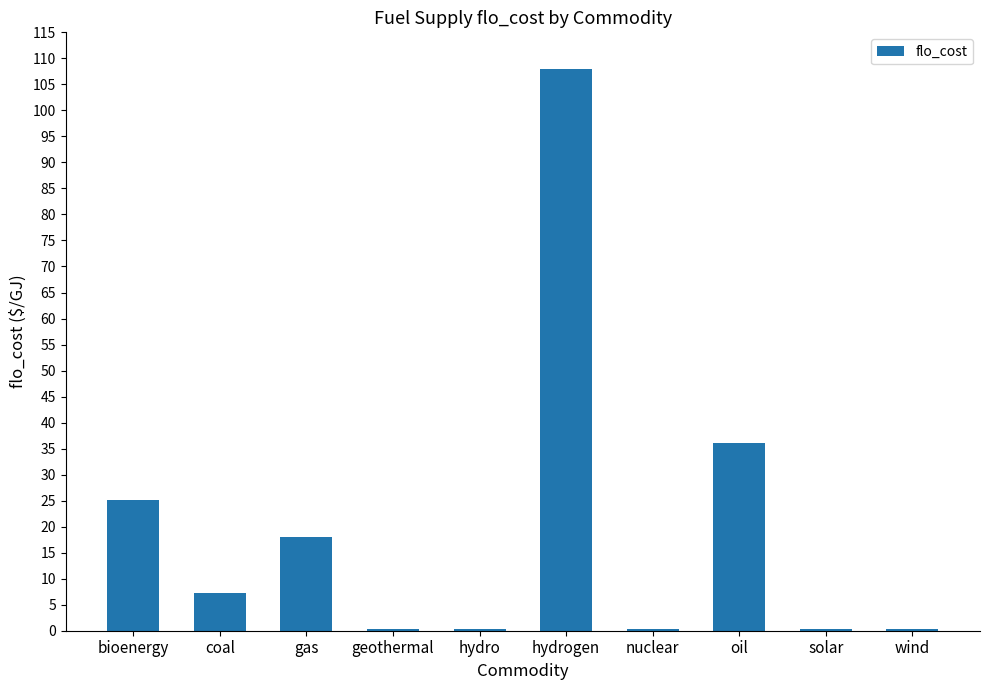

What is the sum of all values?

196.2